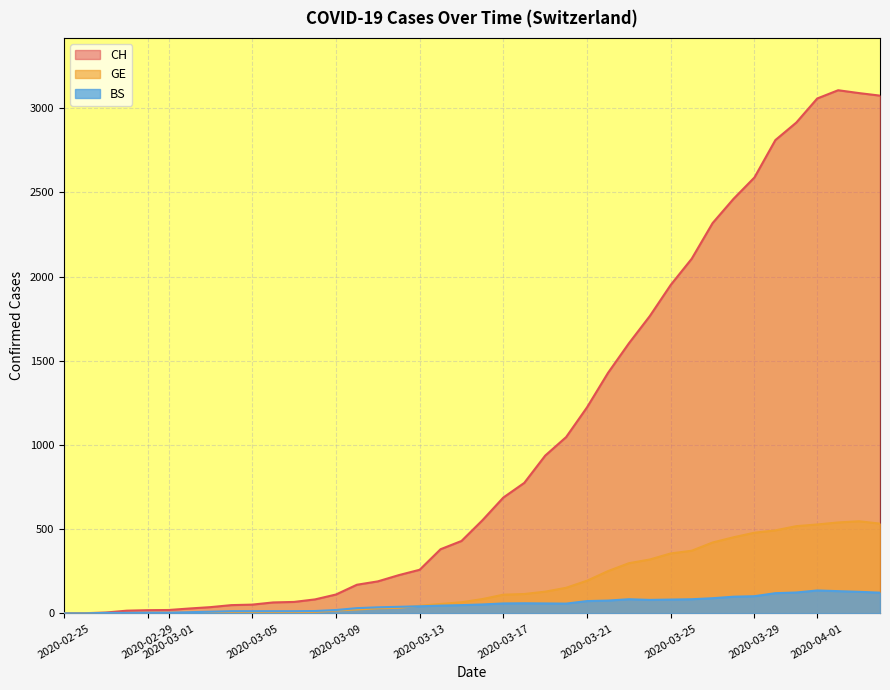

True or false: CH and BS intersect in this chart.

False